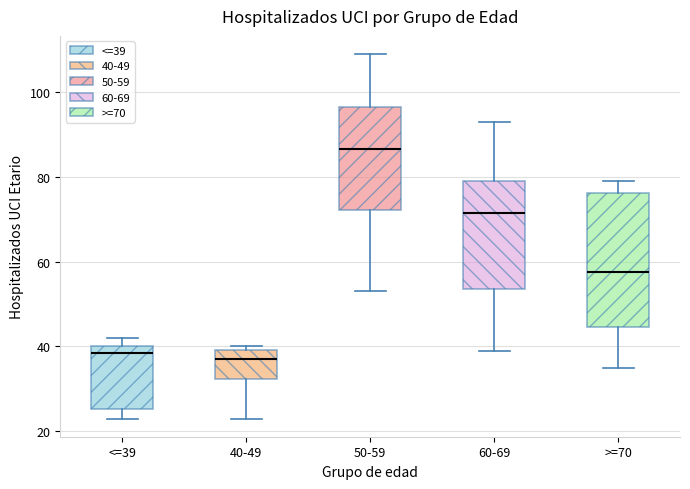

Which box's median line is the highest?

50-59